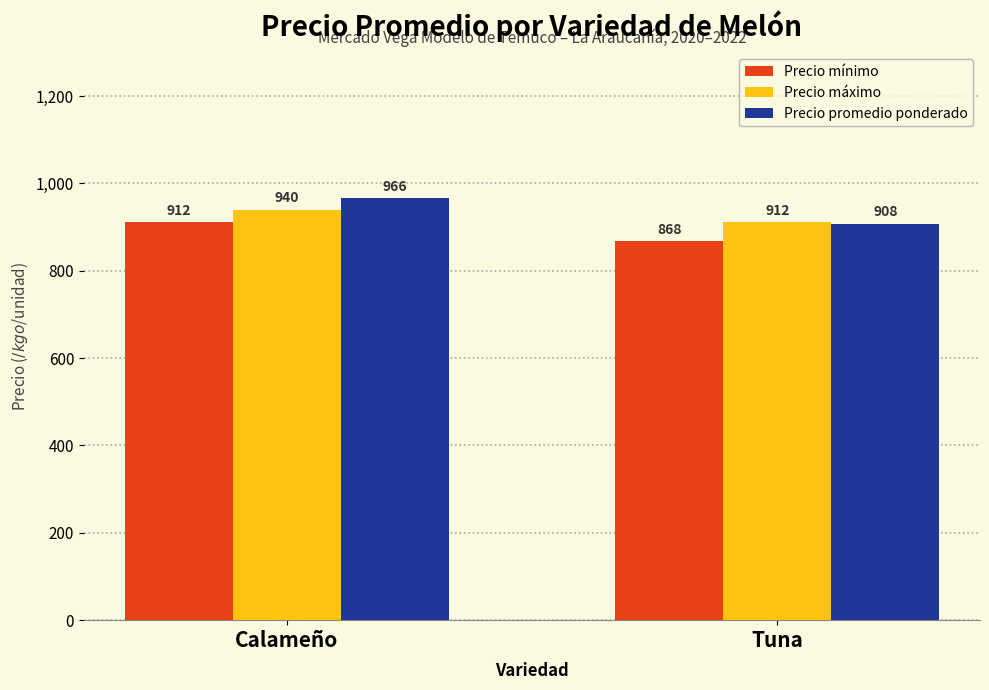

Rank the series by their average value, from highest to lowest.

Precio promedio ponderado, Precio máximo, Precio mínimo